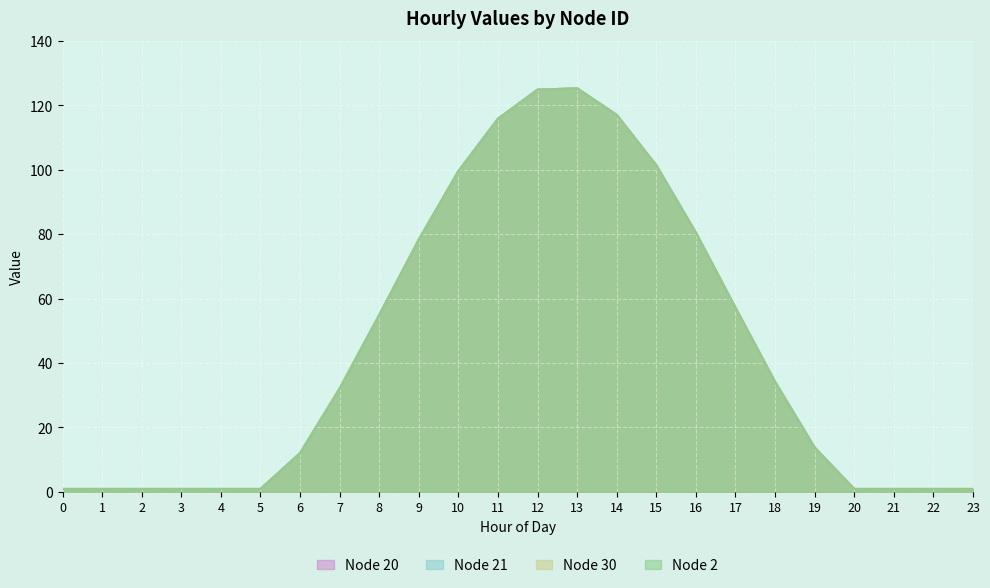

At 6, list the series in order from largest to smallest.

Node 20, Node 21, Node 30, Node 2